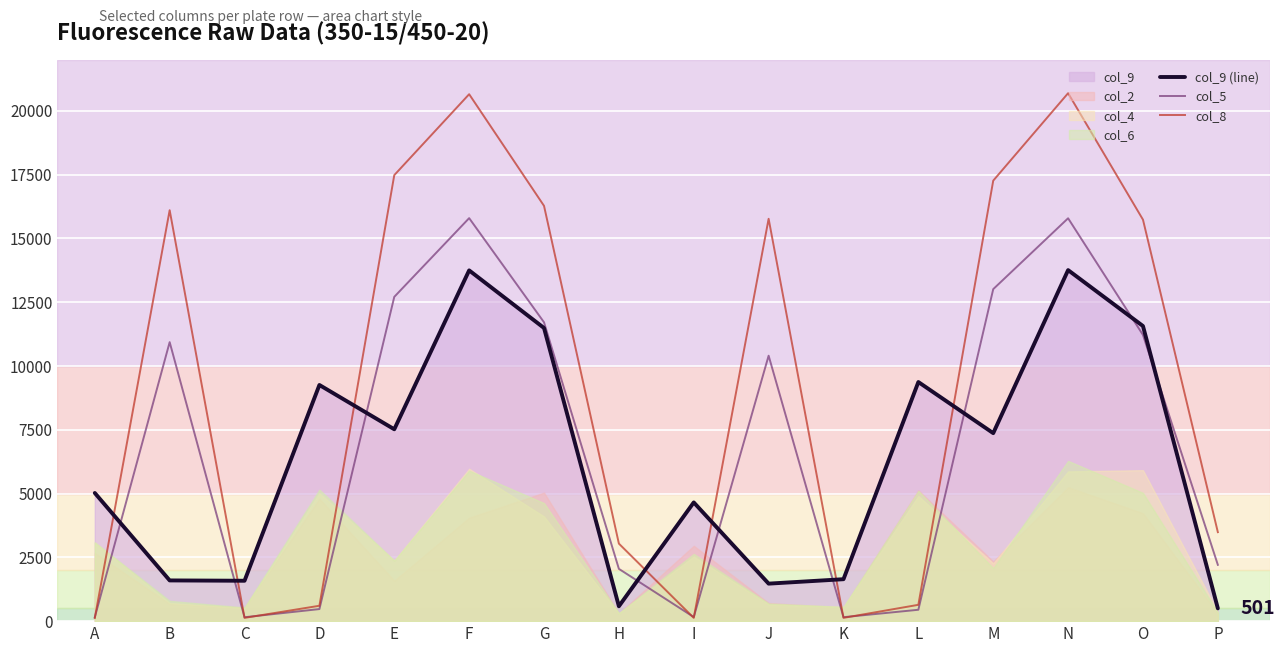

What is the value of the col_5 point at the 6th from the left?

15797